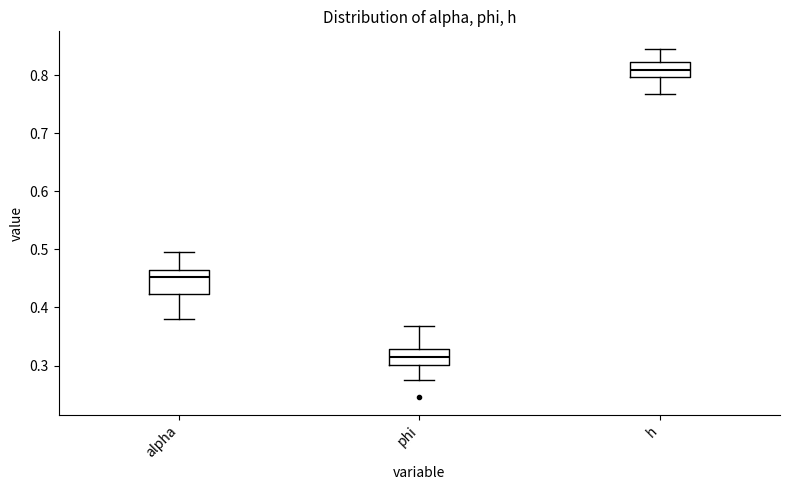

Which box's median line is the highest?

h